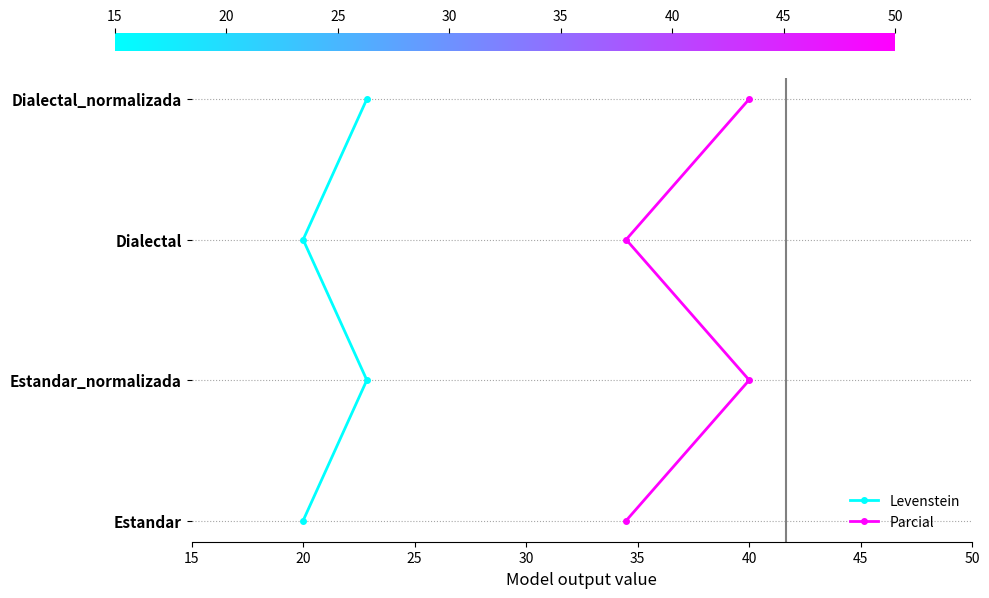

Is it true that Levenstein equals 1 at 20?

False